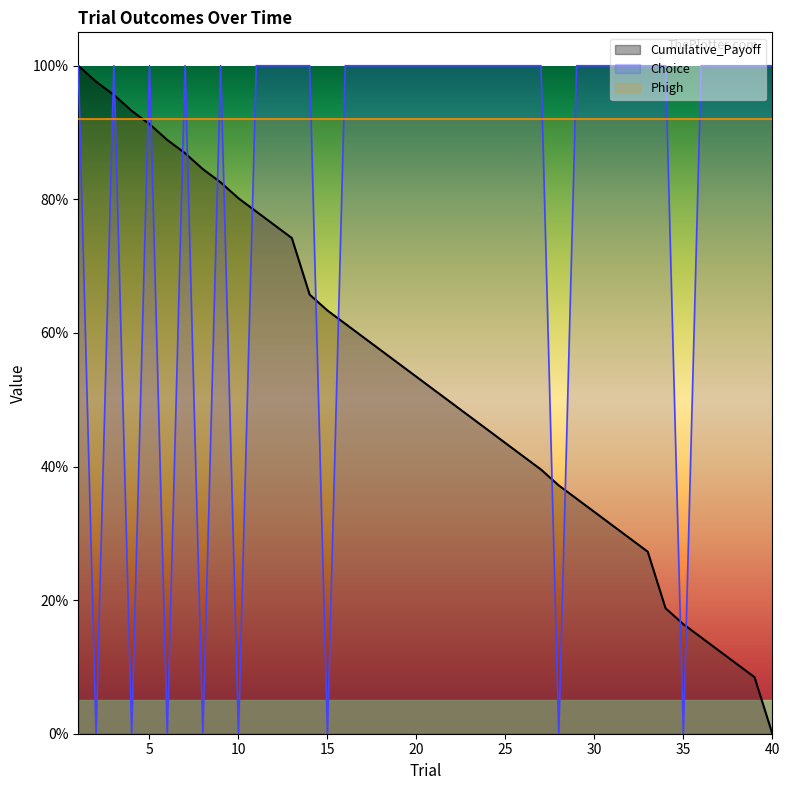

Which series ends up on top after the final intersection of Cumulative_Payoff and Choice?

Choice